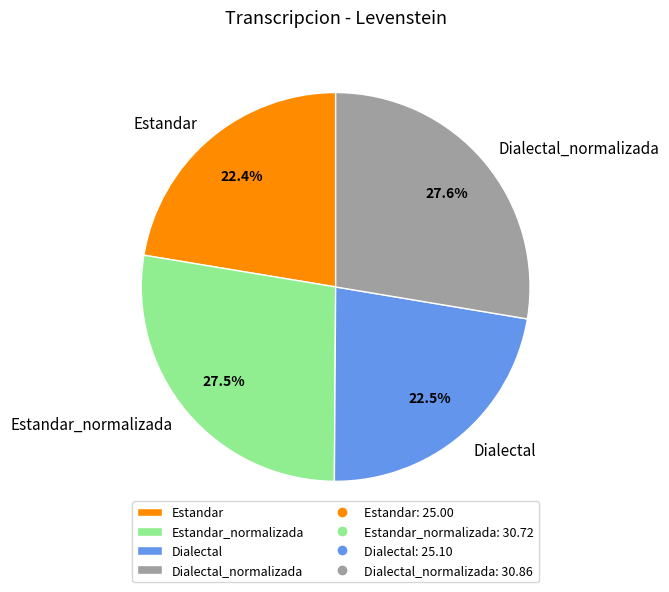

What is the total percentage of Estandar_normalizada and Estandar?

49.9%